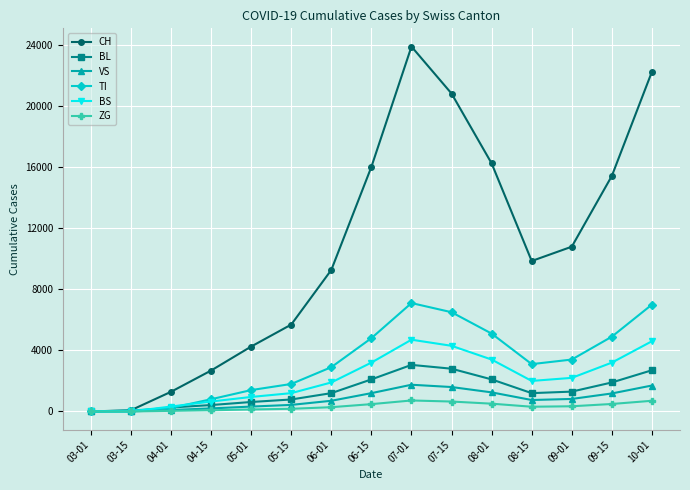

After their last crossing, which series has the higher values: BL or TI?

TI